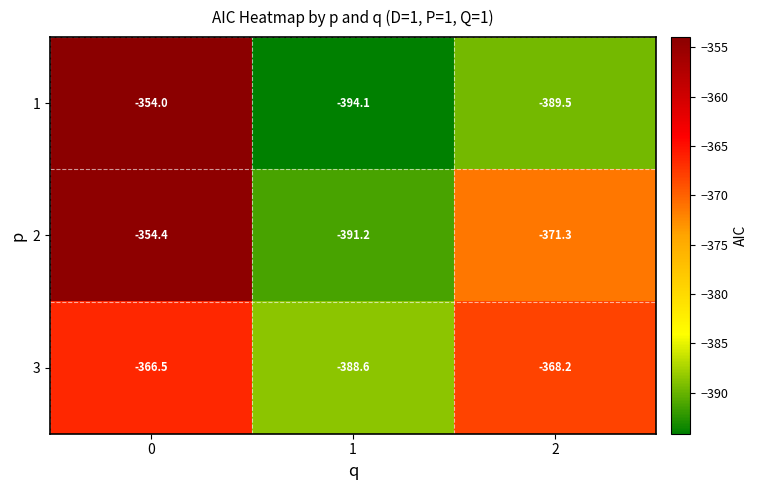

What is the difference between the 3 values at 2 and 0?

1.7